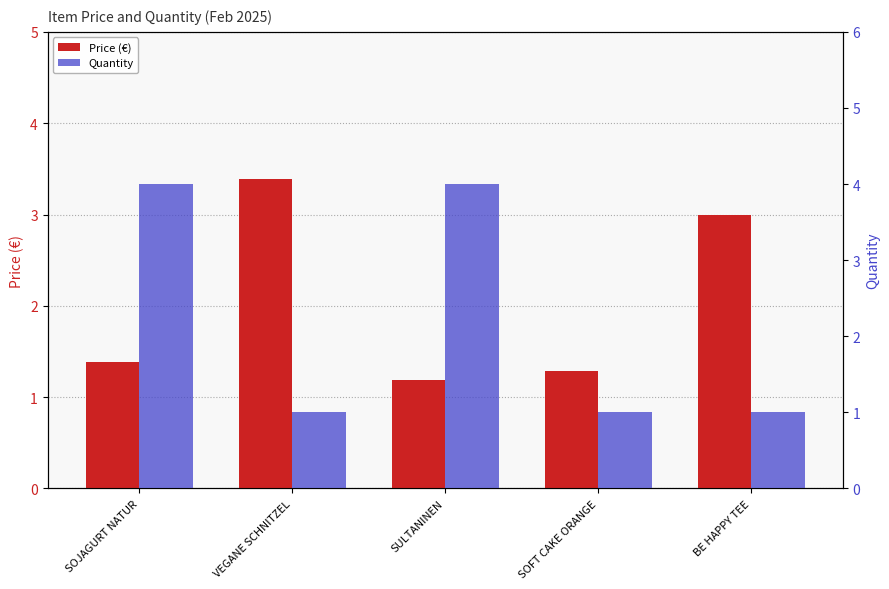

What is the average value of the Price (€) series?

2.0